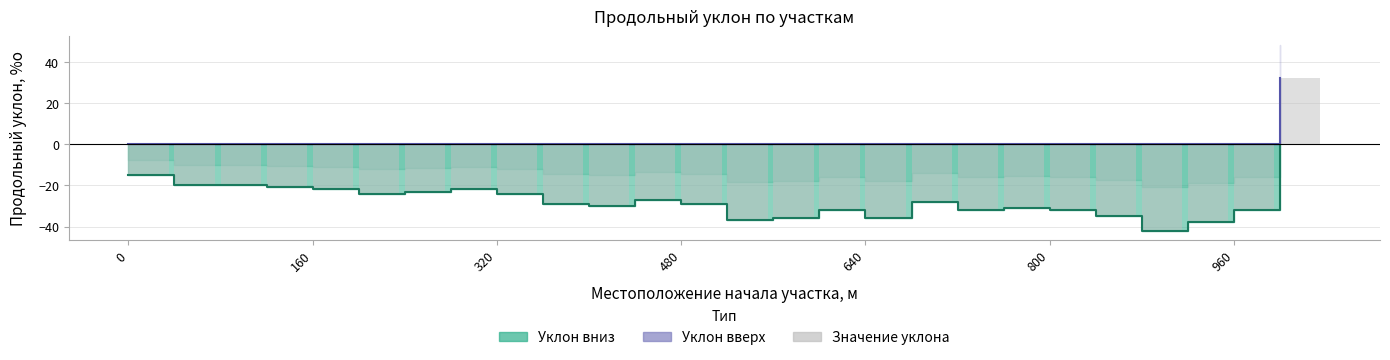

Which category has the highest value across all series?

25